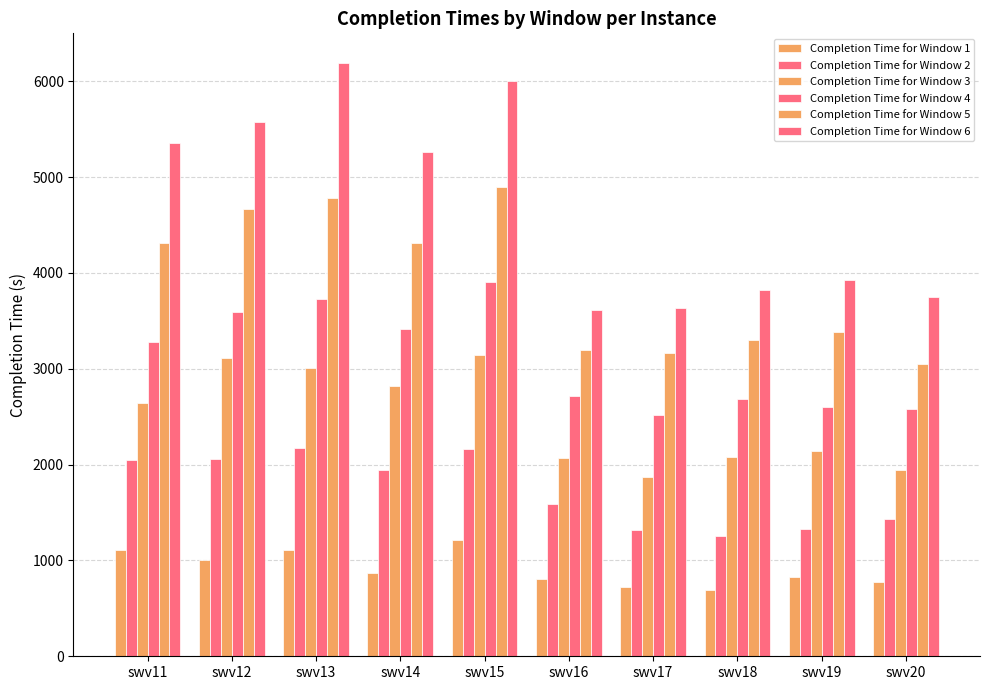

What is the minimum value for Completion Time for Window 1?

688